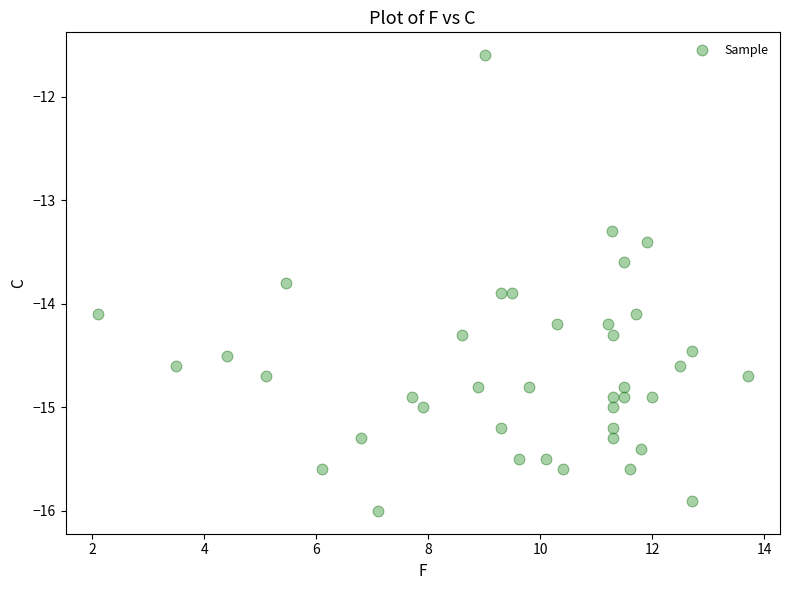

What is the range of Y values (max minus min)?

4.4